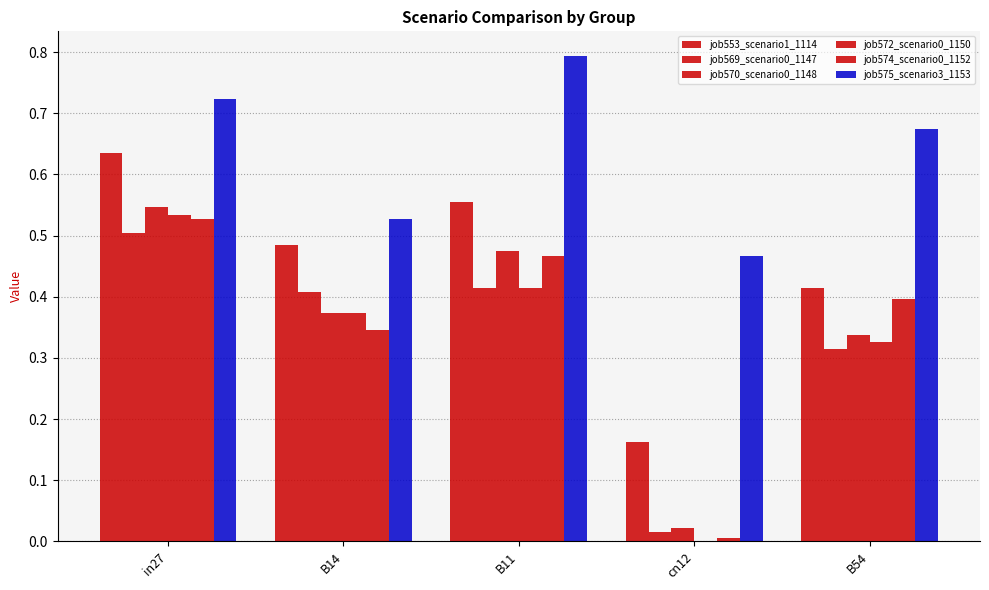

What is the label of the 4th bar from the right?

B14